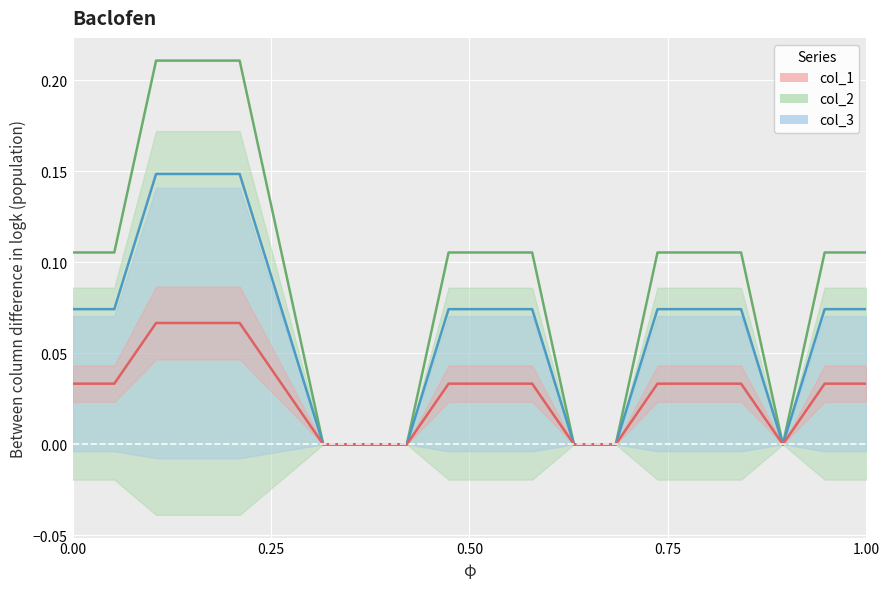

How many categories are shown in the chart?

20